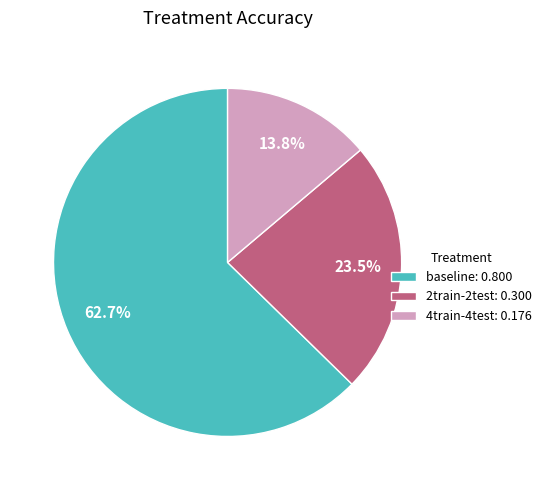

What is the smallest slice in the pie chart?

4train-4test